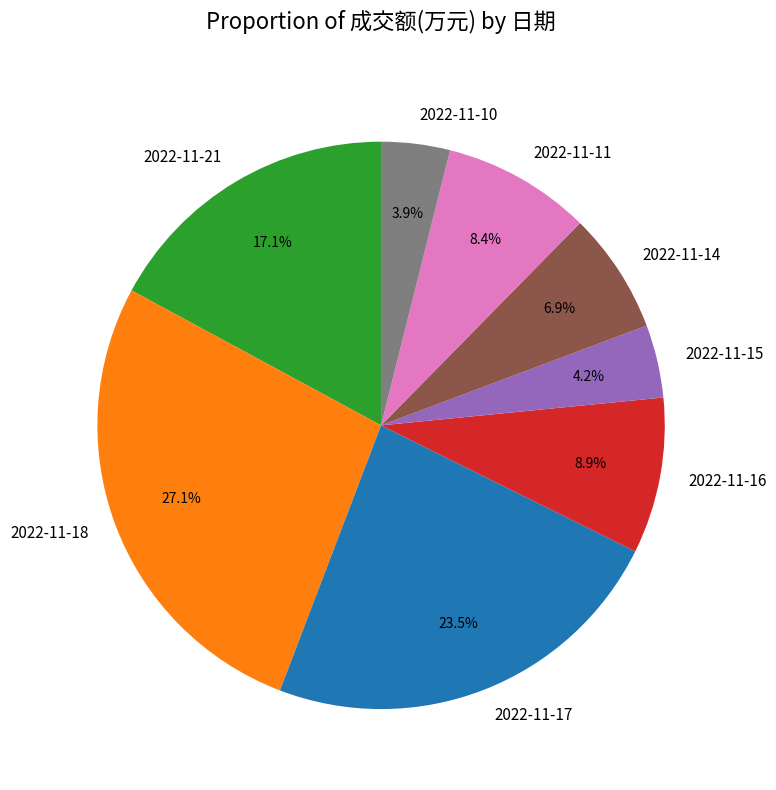

Do 2022-11-21 and 2022-11-10 together represent more than half of the pie?

No